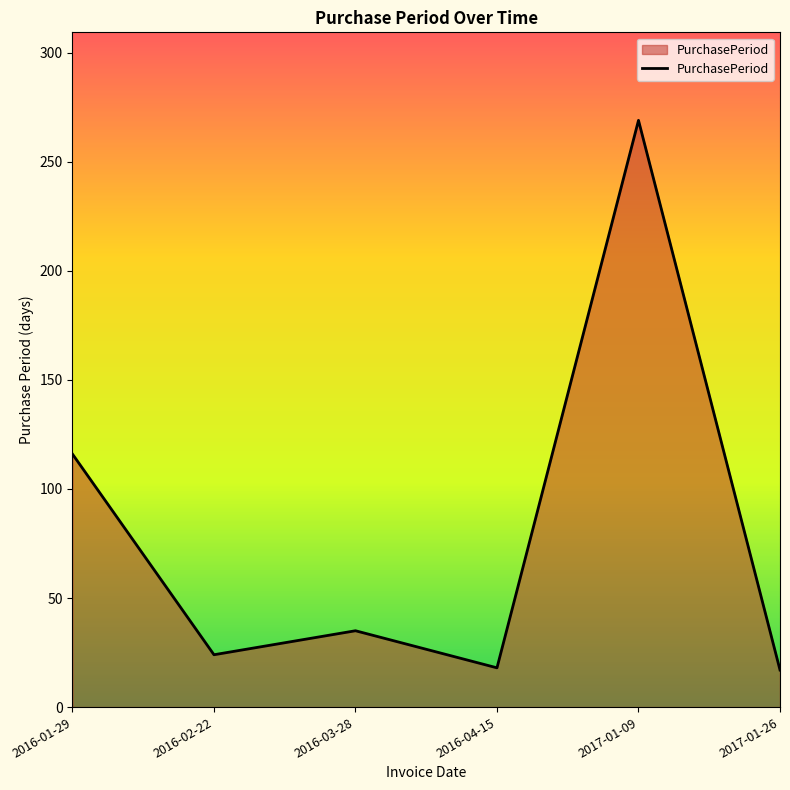

Which category has the highest value across all series?

2017-01-09